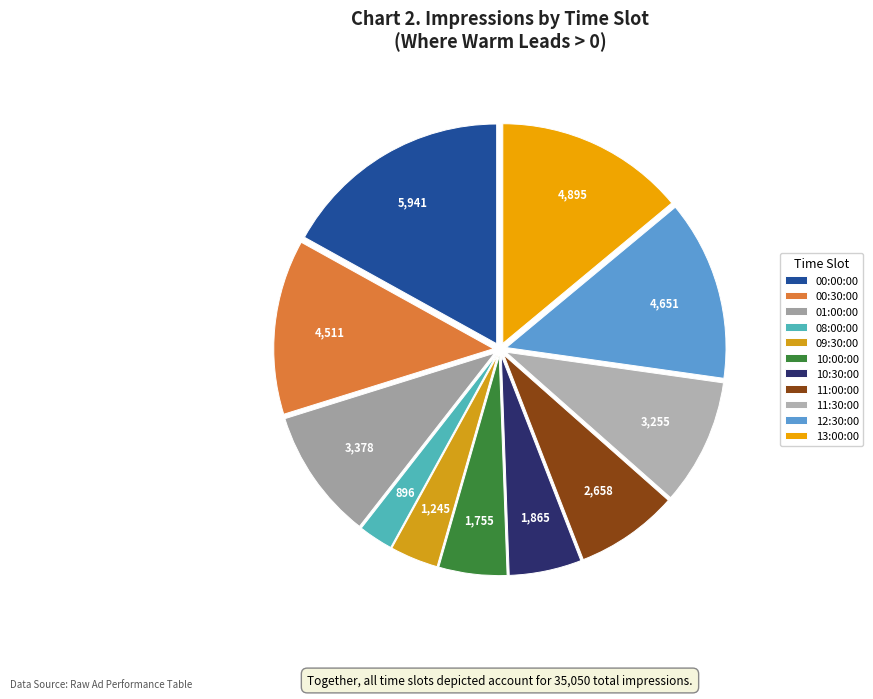

How many segments does this pie chart have?

11